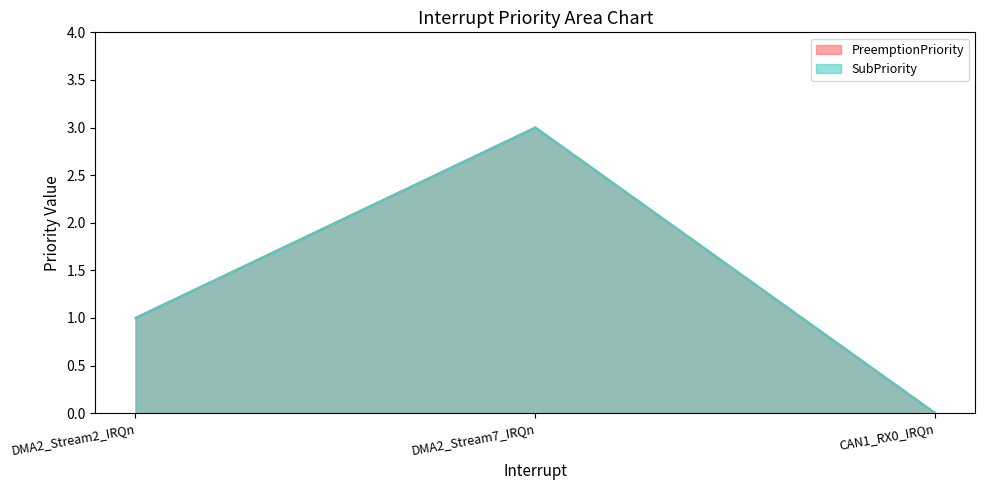

Reading left to right, extract all data points from this chart.

PreemptionPriority: DMA2_Stream2_IRQn=1	DMA2_Stream7_IRQn=3	CAN1_RX0_IRQn=0
SubPriority: DMA2_Stream2_IRQn=1	DMA2_Stream7_IRQn=3	CAN1_RX0_IRQn=0